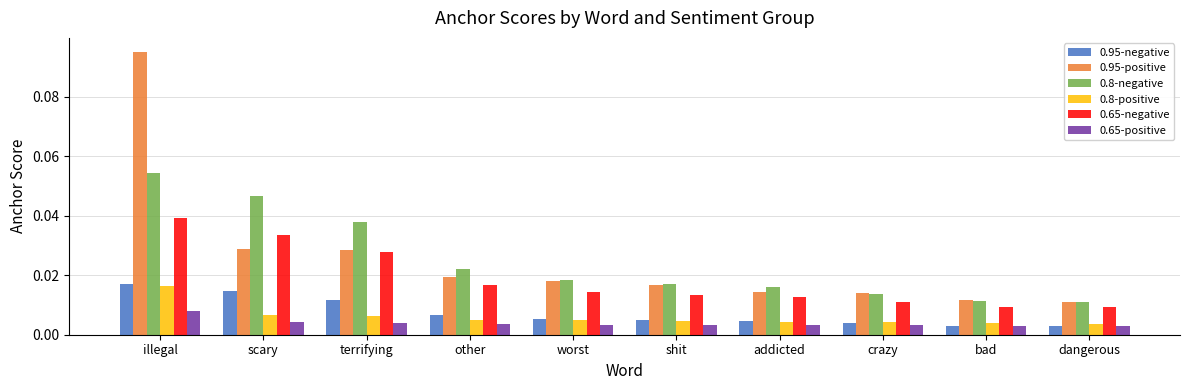

How many 0.8-negative values are between 0 and 1?

10